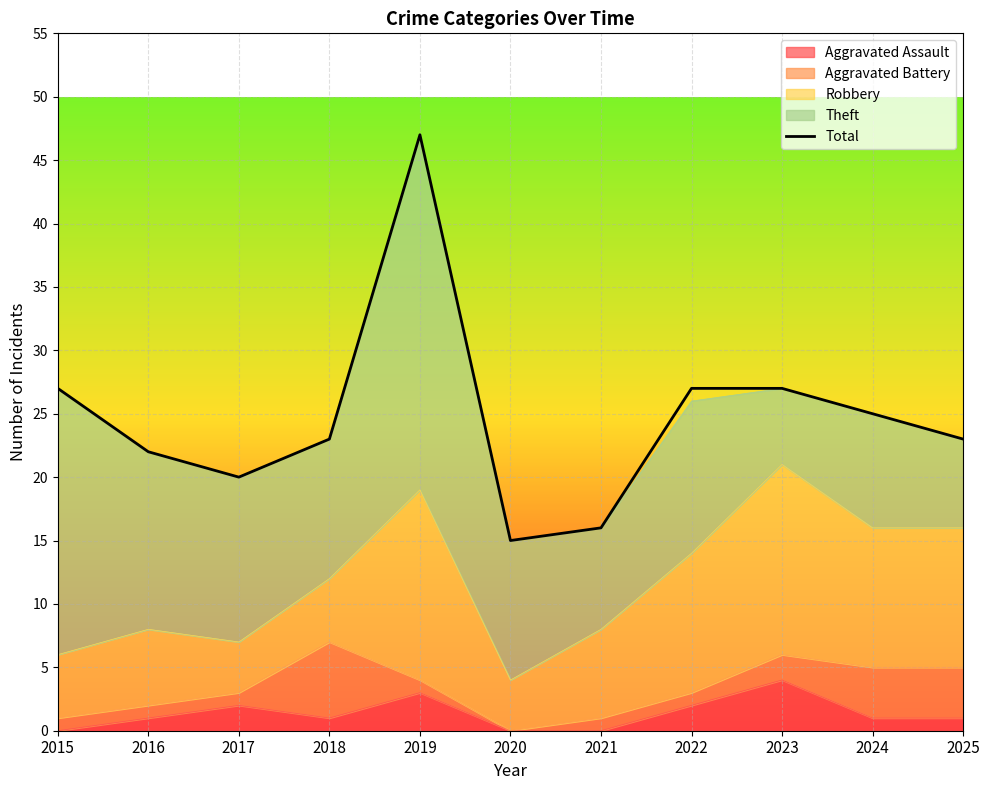

The value at 2019 is 47. True or false?

True